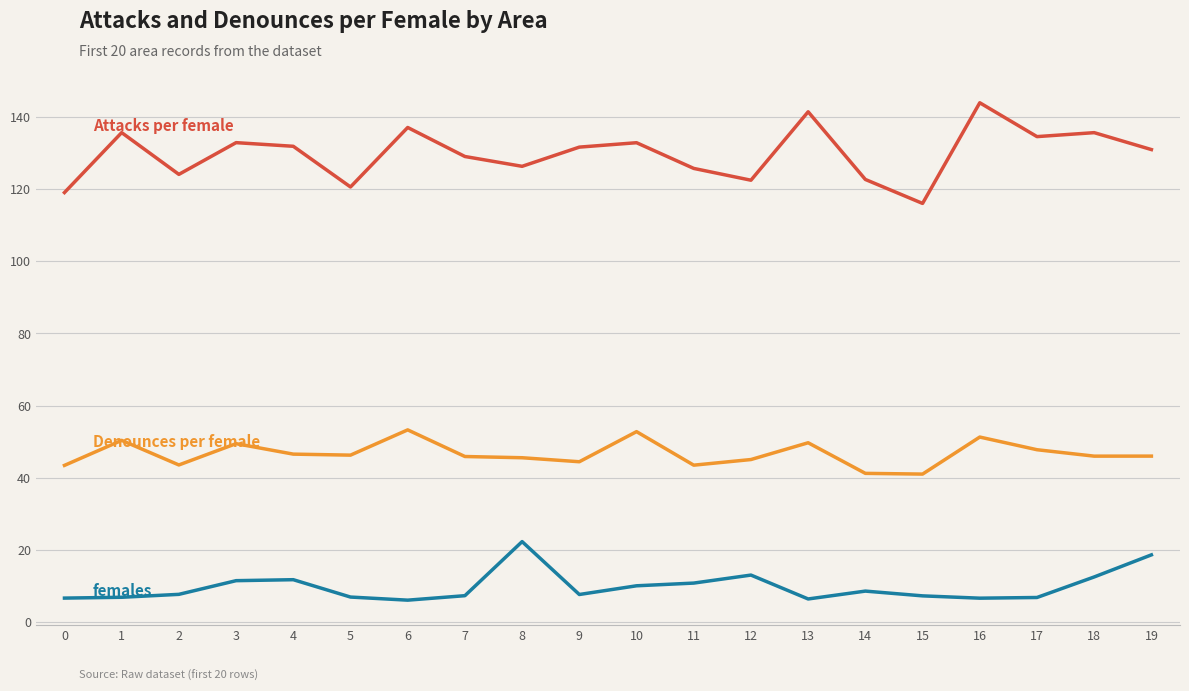

What is the total value across all series at 1?

192.9